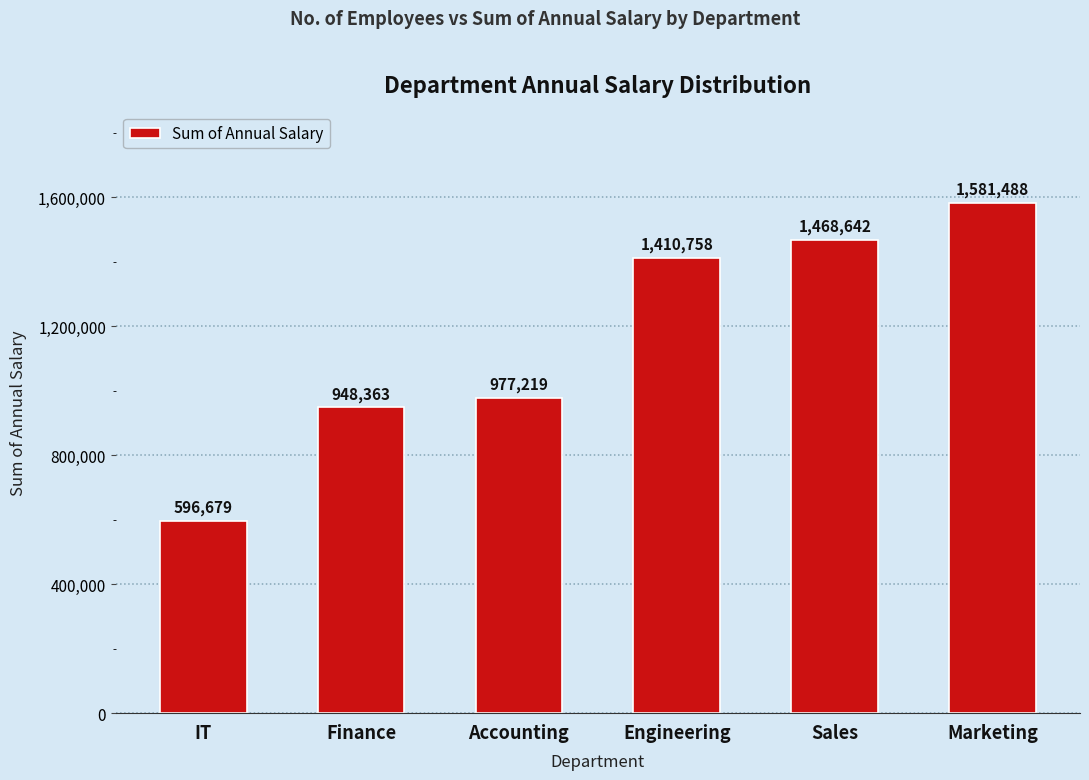

How many data points does each series have?

6